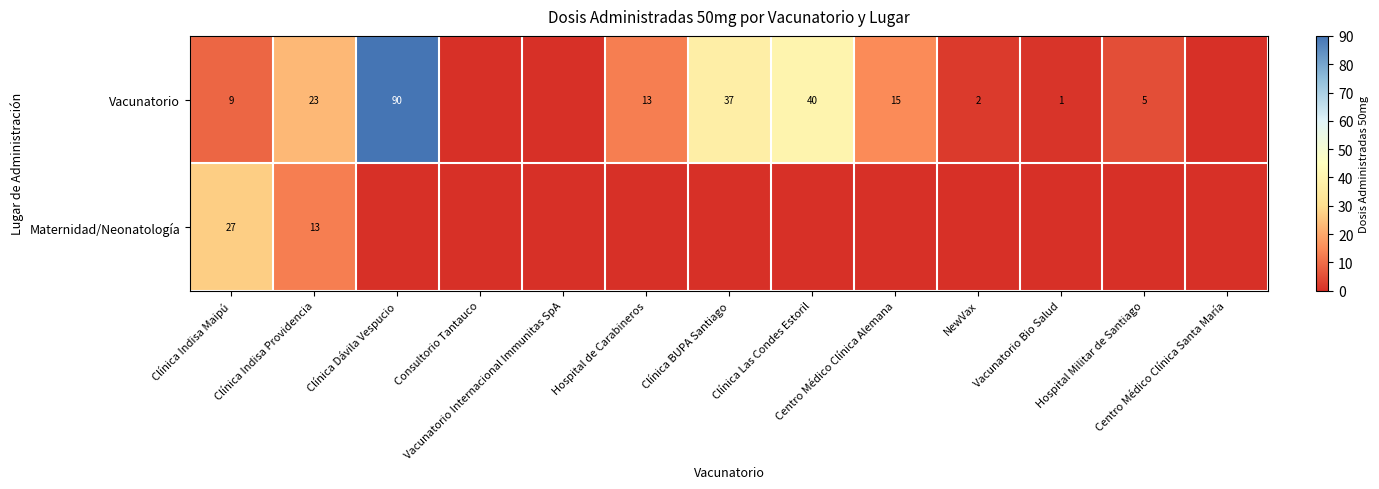

Where is Vacunatorio nearest to the value 45?

Clínica Las Condes Estoril